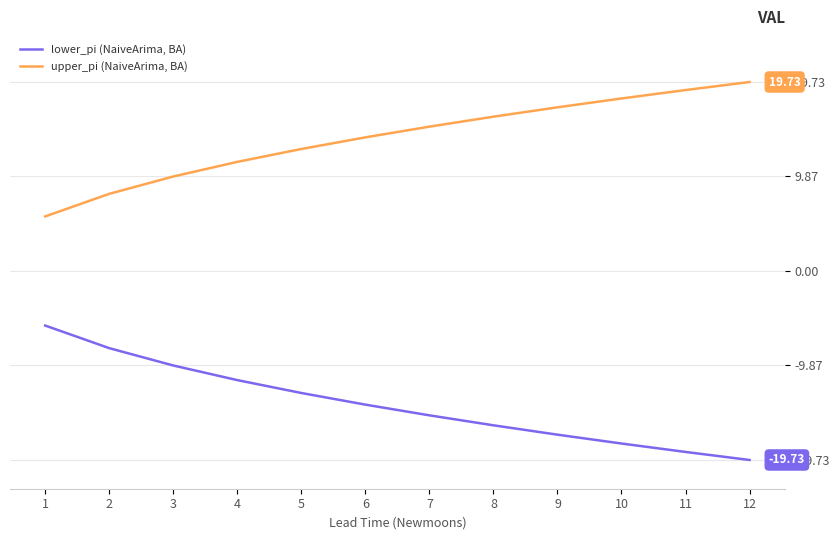

What is the difference between the highest and lowest values at 2?

16.1